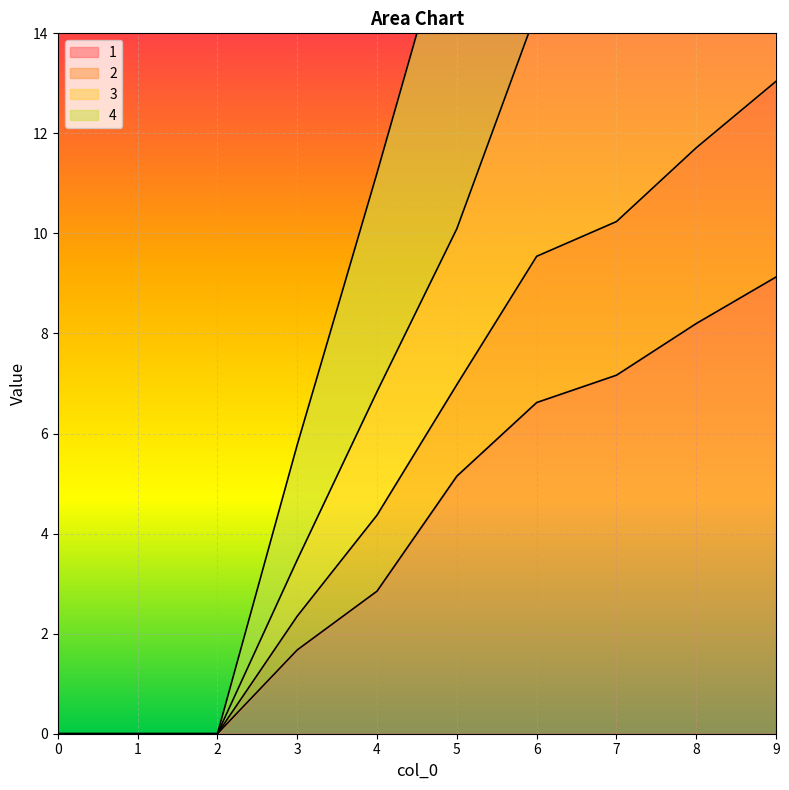

What is the total value across all series at 8?

66.8